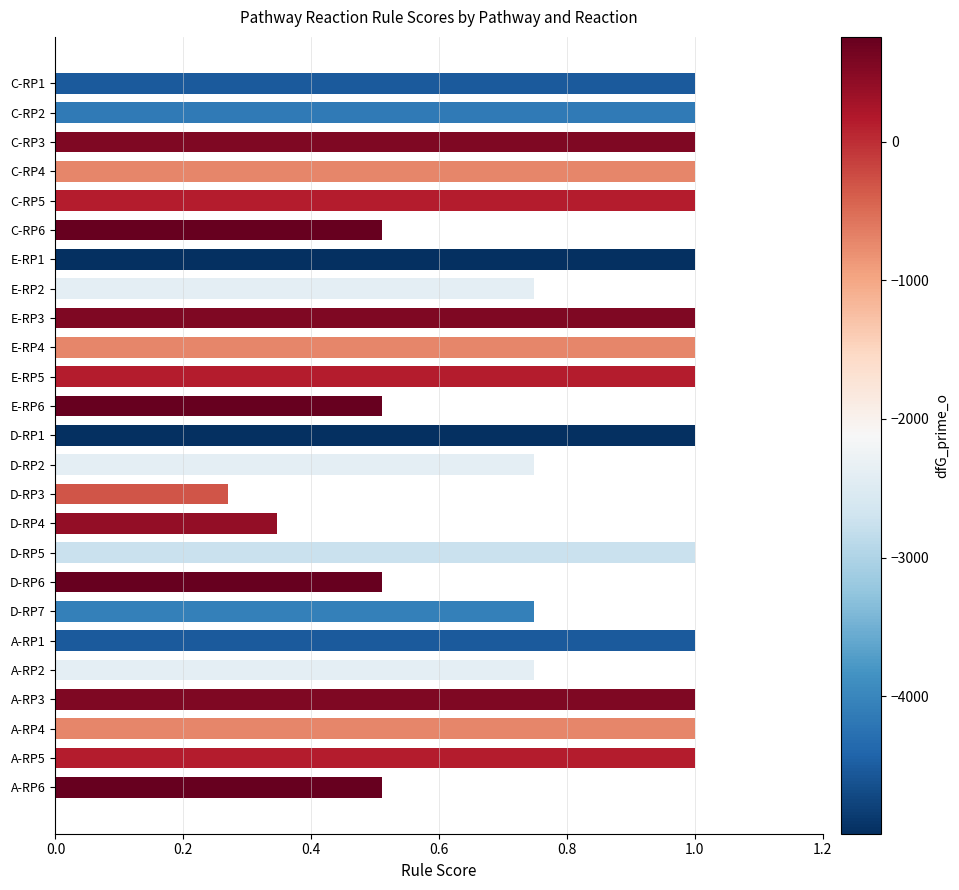

What is the sum of all values?

20.7